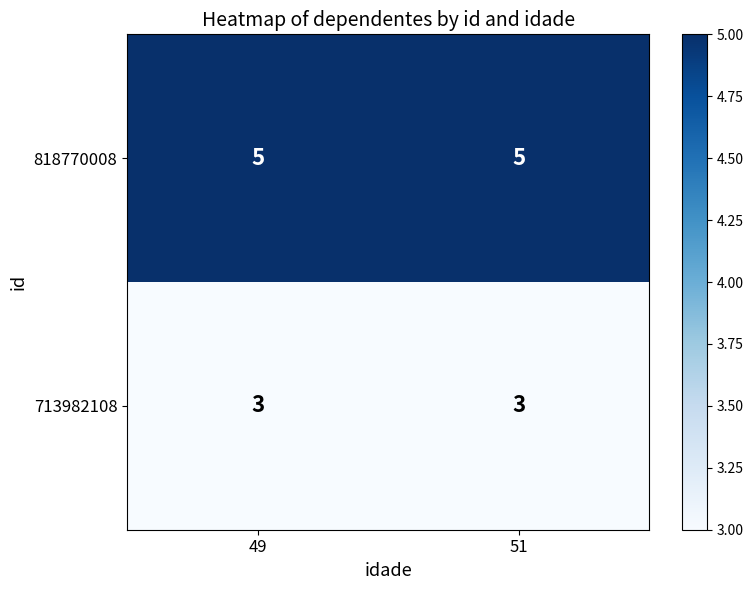

What is the maximum value for 713982108?

3